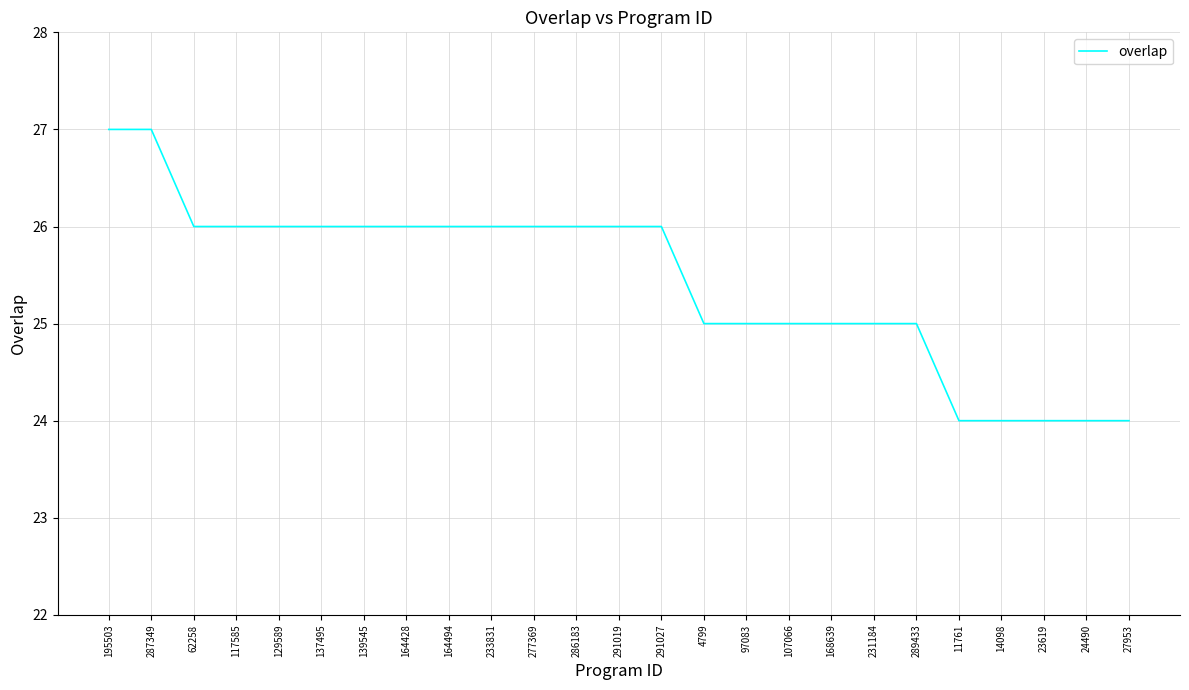

What is the difference between the second highest and minimum values?

3